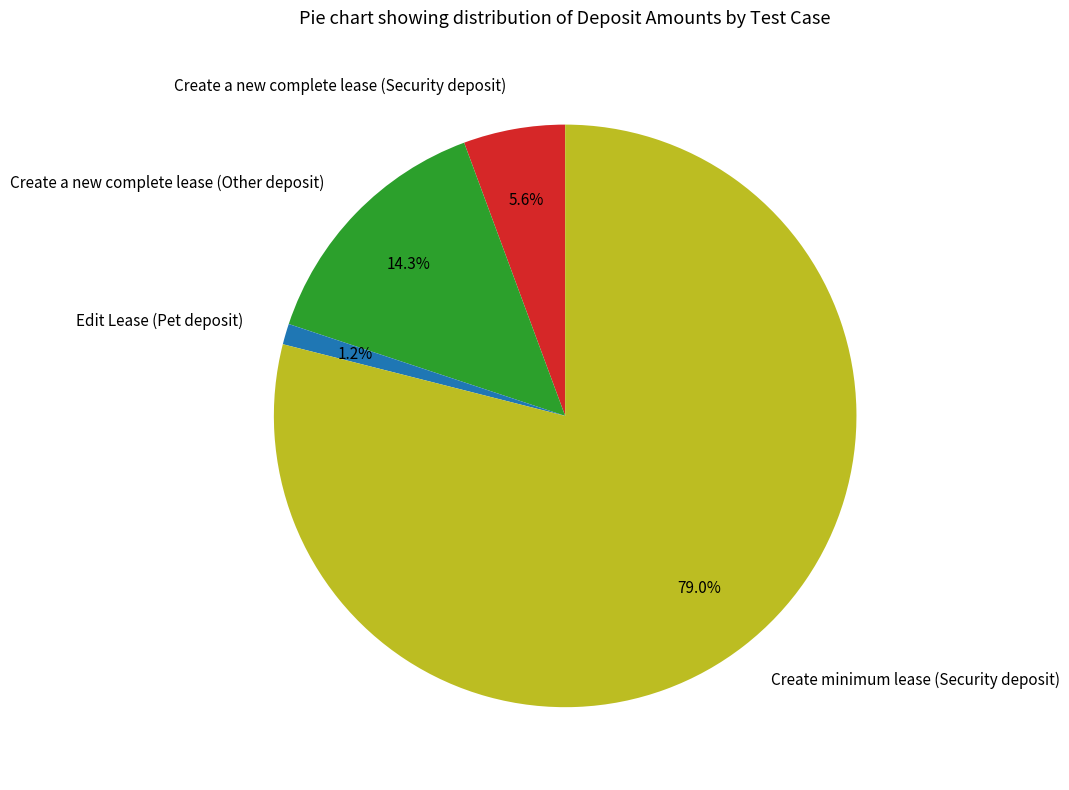

Is it true that Edit Lease (Pet deposit) is 1% of the pie?

True